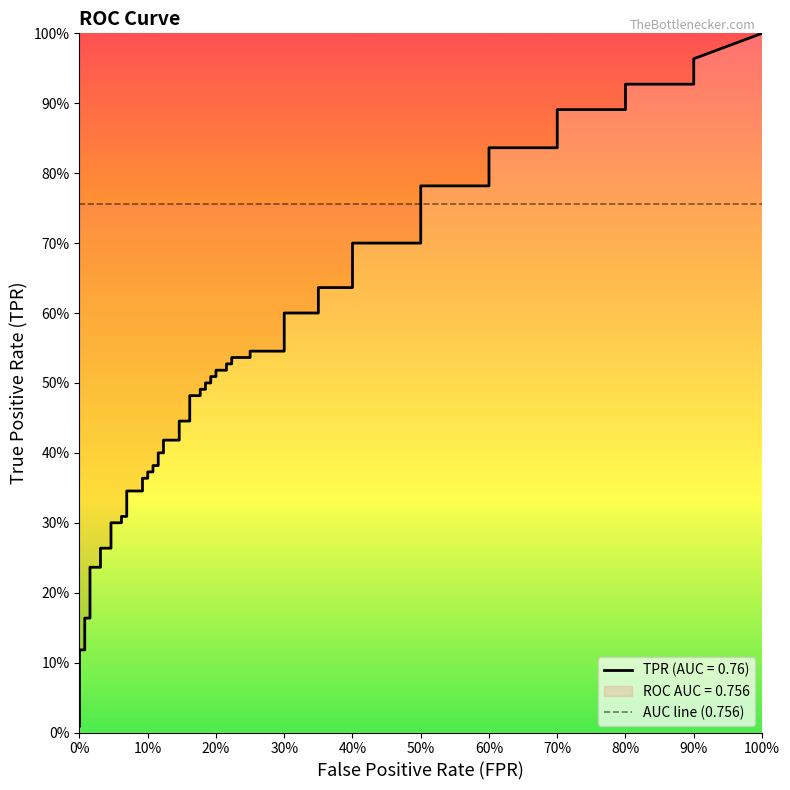

List the series in order of their overall mean, lowest first.

fpr, tpr